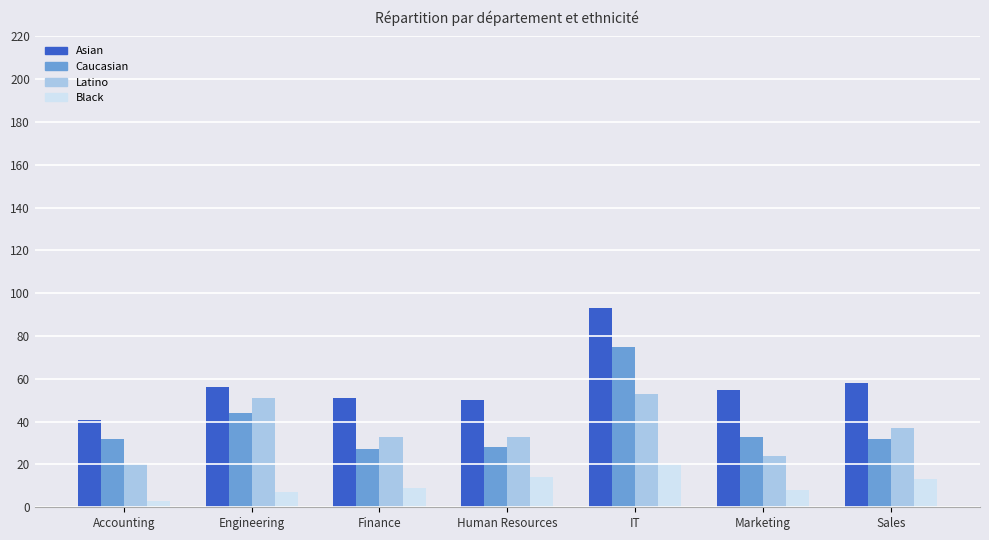

What is the label of the 6th bar from the left?

Marketing